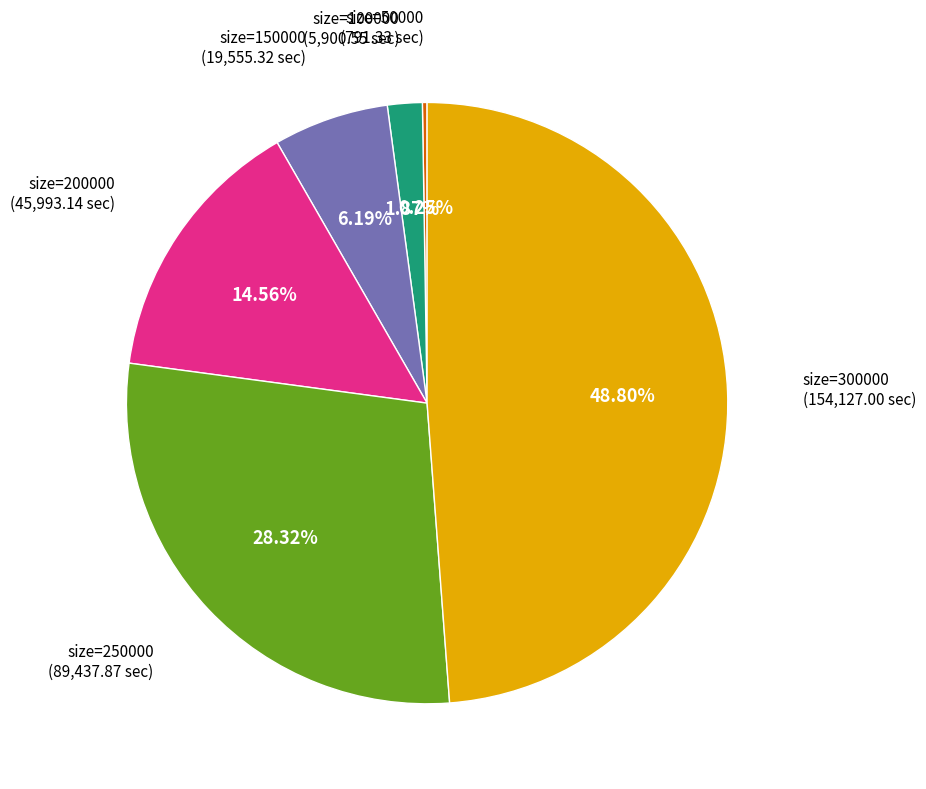

Does any single category account for the majority?

No